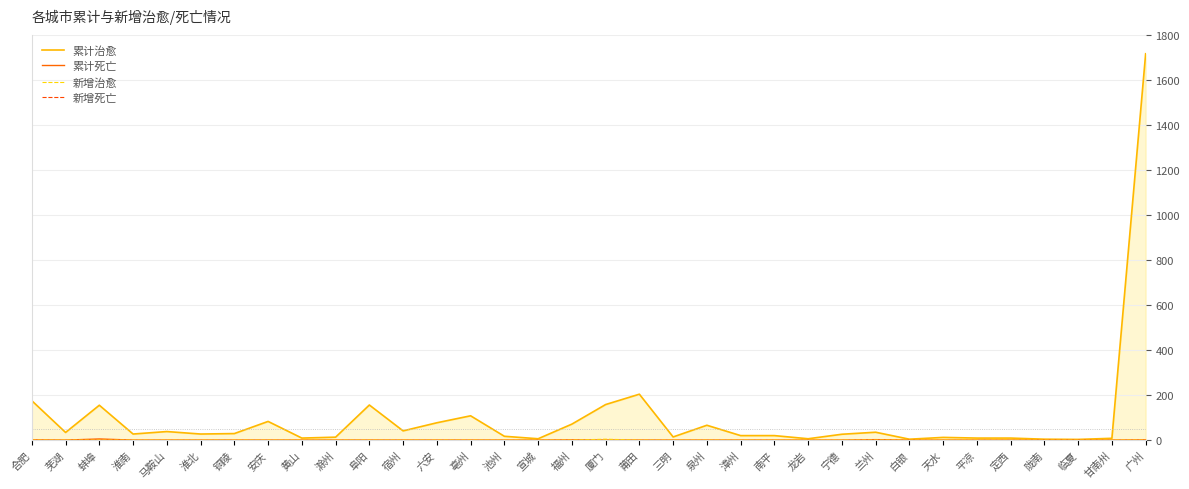

Reading left to right, what are all the values shown in this chart?

累计治愈: 合肥=175	芜湖=34	蚌埠=155	淮南=27	马鞍山=38	淮北=27	铜陵=29	安庆=83	黄山=9	滁州=13	阜阳=156	宿州=41	六安=77	亳州=108	池州=17	宣城=6	福州=71	厦门=158	莆田=204	三明=14	泉州=66	漳州=20	南平=20	龙岩=6	宁德=26	兰州=35	白银=4	天水=12	平凉=9	定西=9	陇南=4	临夏=3	甘南州=8	广州=1717
累计死亡: 合肥=1	芜湖=0	蚌埠=5	淮南=0	马鞍山=0	淮北=0	铜陵=0	安庆=0	黄山=0	滁州=0	阜阳=0	宿州=0	六安=0	亳州=0	池州=0	宣城=0	福州=1	厦门=0	莆田=0	三明=0	泉州=0	漳州=0	南平=0	龙岩=0	宁德=0	兰州=2	白银=0	天水=0	平凉=0	定西=0	陇南=0	临夏=0	甘南州=0	广州=1
新增治愈: 合肥=0	芜湖=0	蚌埠=0	淮南=0	马鞍山=0	淮北=0	铜陵=0	安庆=0	黄山=0	滁州=0	阜阳=0	宿州=0	六安=0	亳州=0	池州=0	宣城=0	福州=0	厦门=4	莆田=0	三明=0	泉州=0	漳州=0	南平=0	龙岩=0	宁德=0	兰州=0	白银=0	天水=0	平凉=0	定西=0	陇南=0	临夏=0	甘南州=0	广州=0
新增死亡: 合肥=0	芜湖=0	蚌埠=0	淮南=0	马鞍山=0	淮北=0	铜陵=0	安庆=0	黄山=0	滁州=0	阜阳=0	宿州=0	六安=0	亳州=0	池州=0	宣城=0	福州=0	厦门=0	莆田=0	三明=0	泉州=0	漳州=0	南平=0	龙岩=0	宁德=0	兰州=0	白银=0	天水=0	平凉=0	定西=0	陇南=0	临夏=0	甘南州=0	广州=0